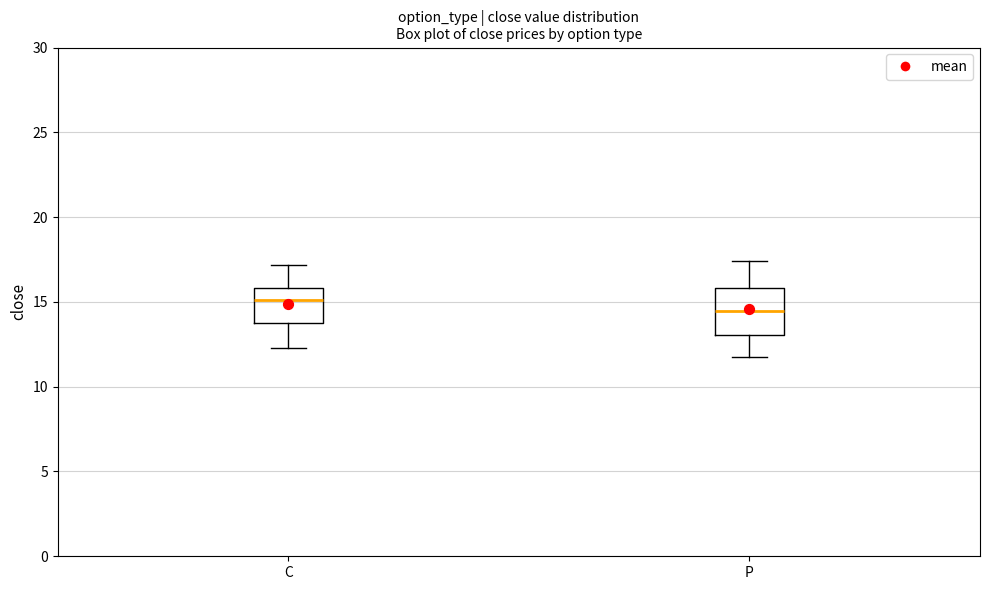

Where is the upper edge of the box for P on the y-axis? The values are not printed on the chart, so give them approximately, as read against the axis.

16.0